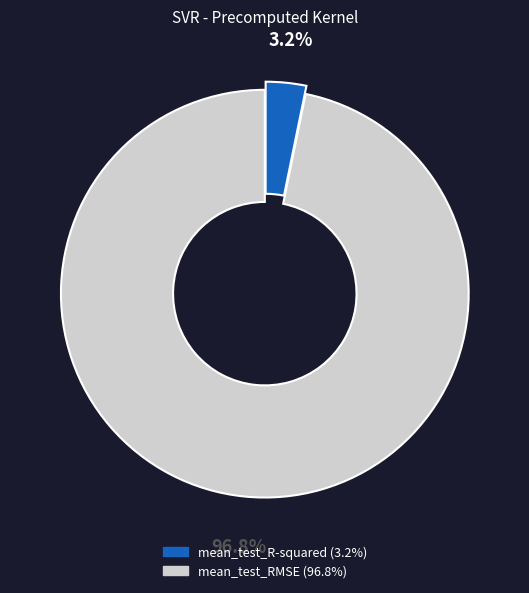

To the nearest percent, what percentage of the pie is mean_test_RMSE?

97%